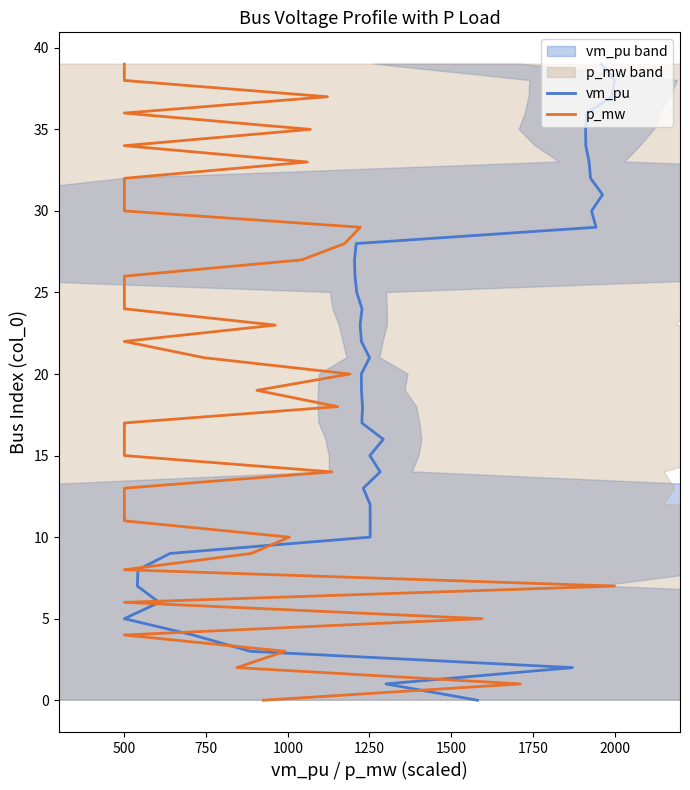

Which series has the widest spread of values?

vm_pu